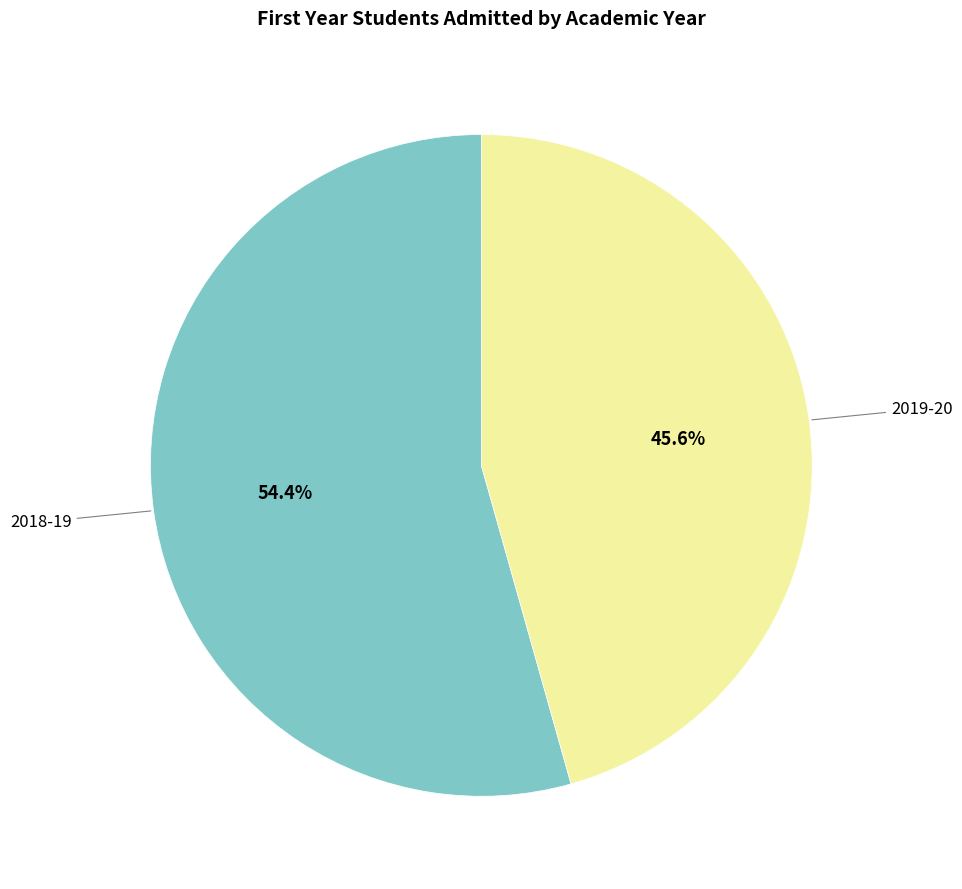

Does any single category account for the majority?

Yes